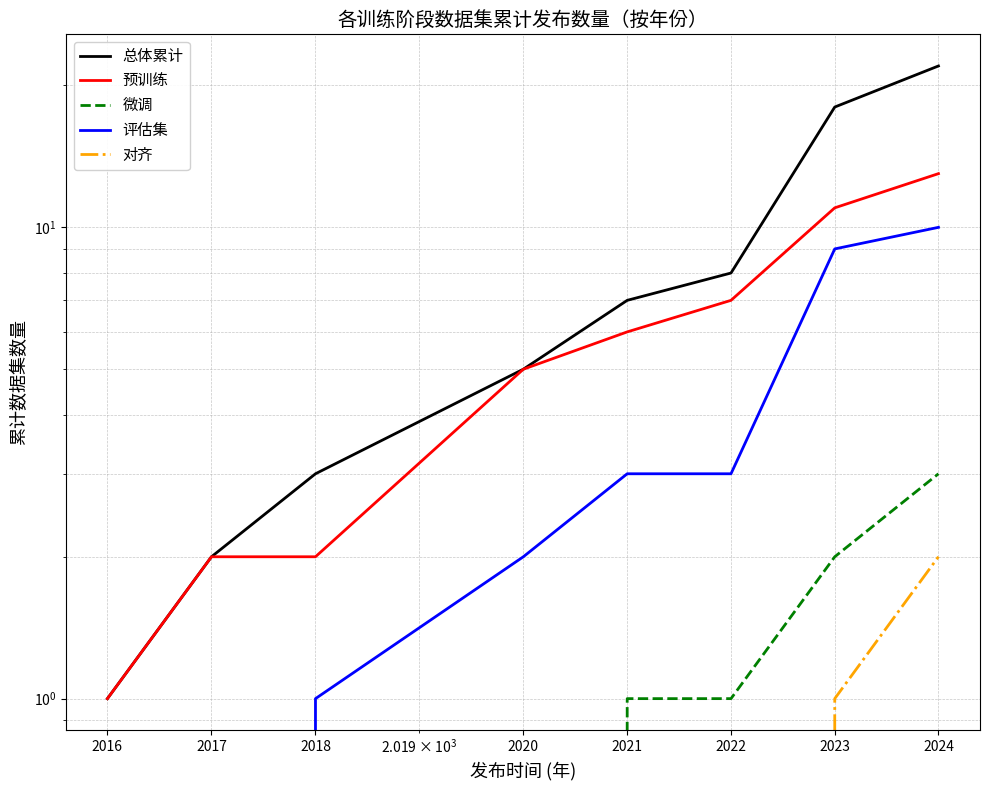

Between 2018 and 2020, which series saw the biggest shift?

预训练